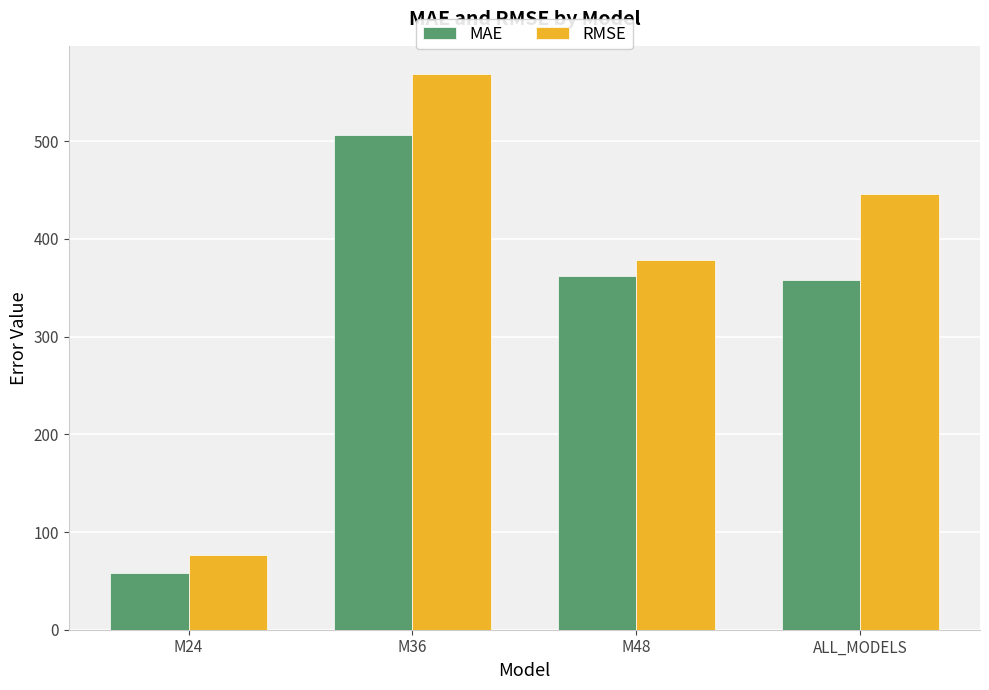

Which series has the widest spread of values?

RMSE